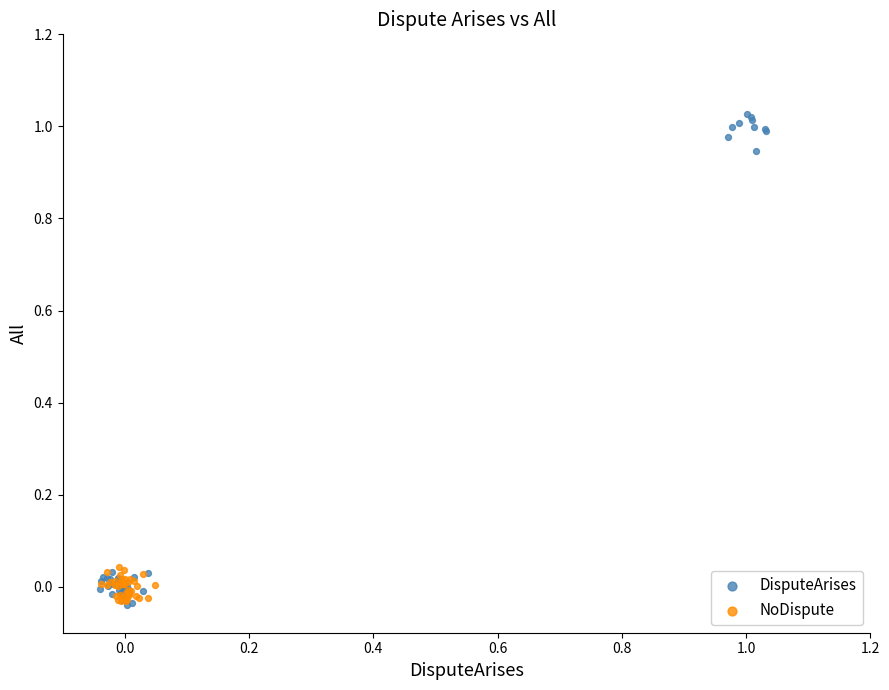

Which series has the widest spread of Y values?

DisputeArises